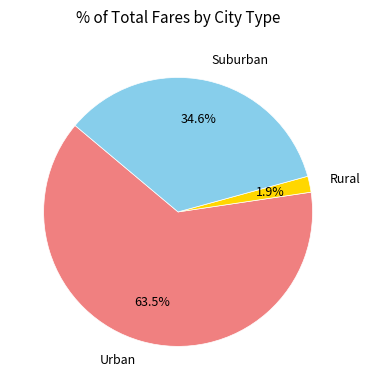

To the nearest percent, what is the difference between the largest and smallest slice percentages?

62%